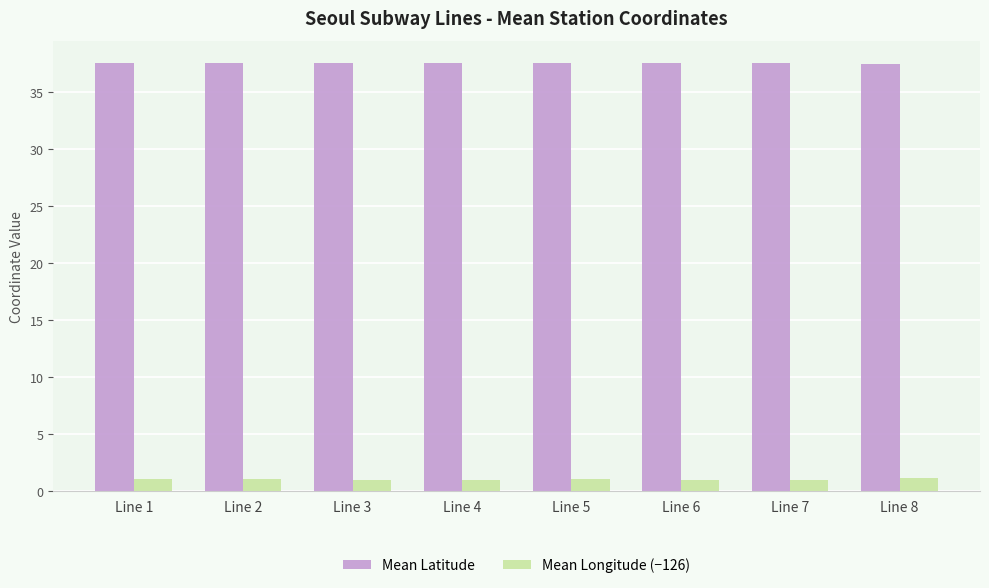

What is the total value across all series at Line 2?

38.6